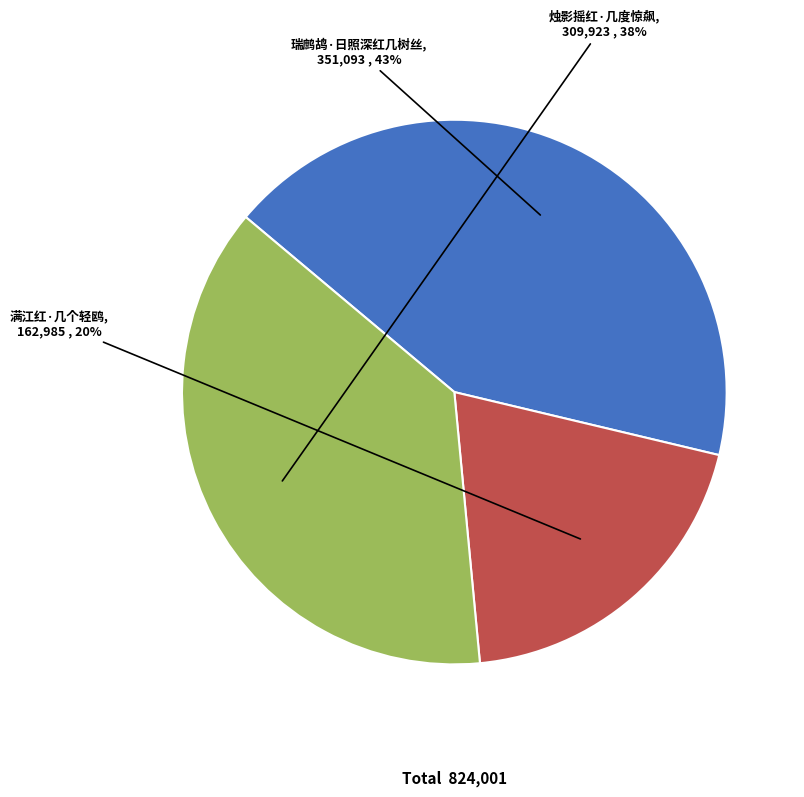

Which slice is the smallest?

满江红·几个轻鸥